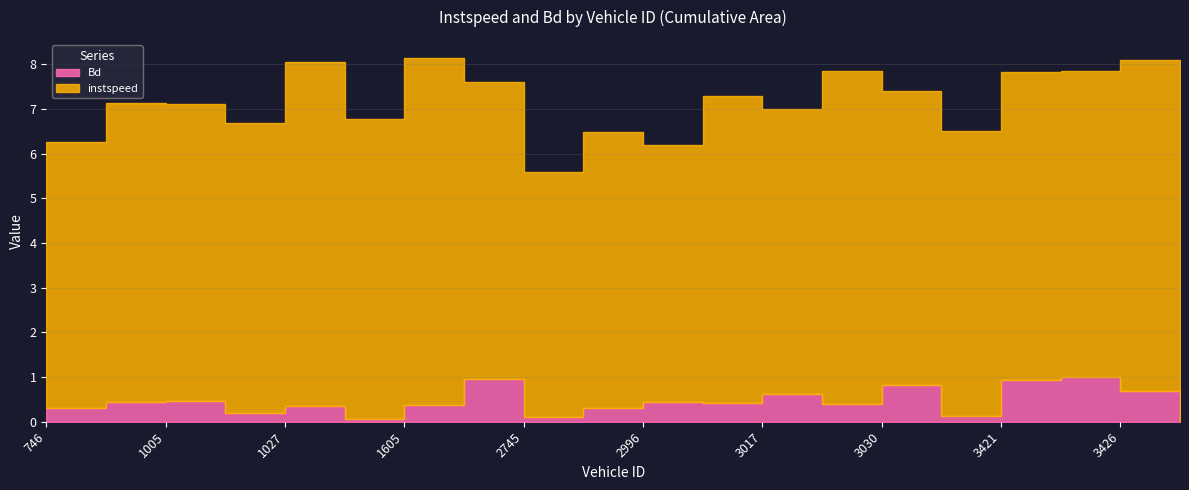

What is the difference between the maximum and minimum values in the Bd series?

1.0